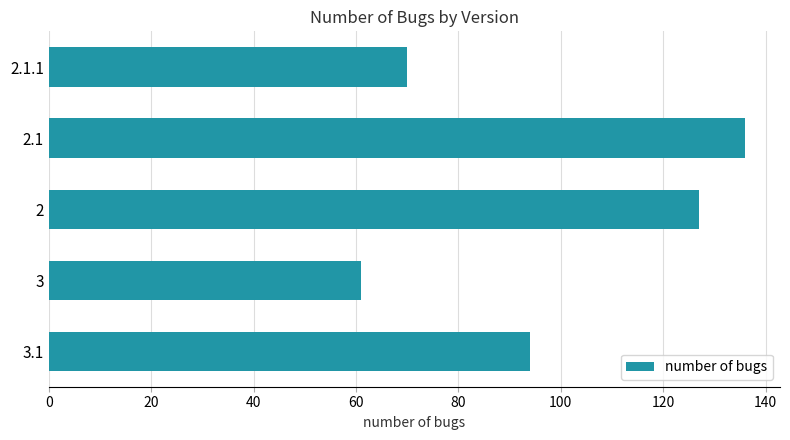

Between 3.1 and 2.1, which is larger?

2.1